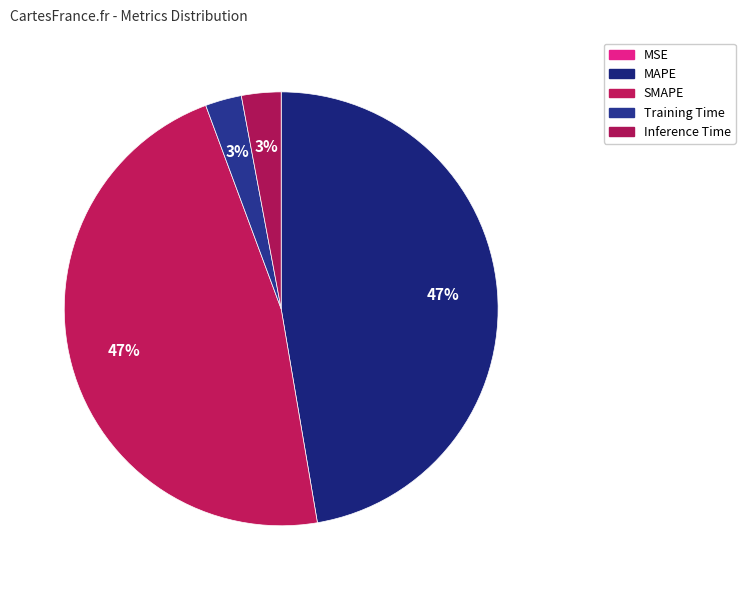

Which slice is the largest?

MAPE